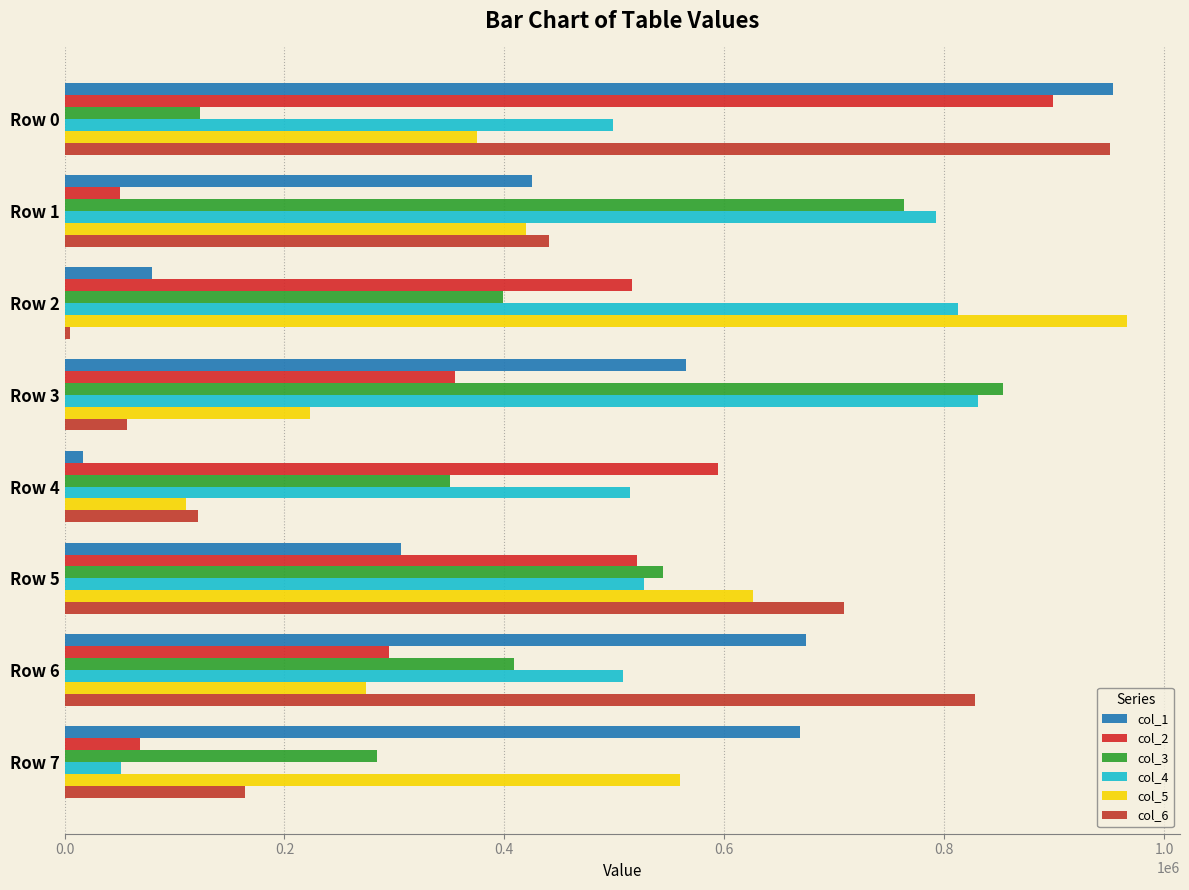

How many data points in col_6 are less than 440571?

4